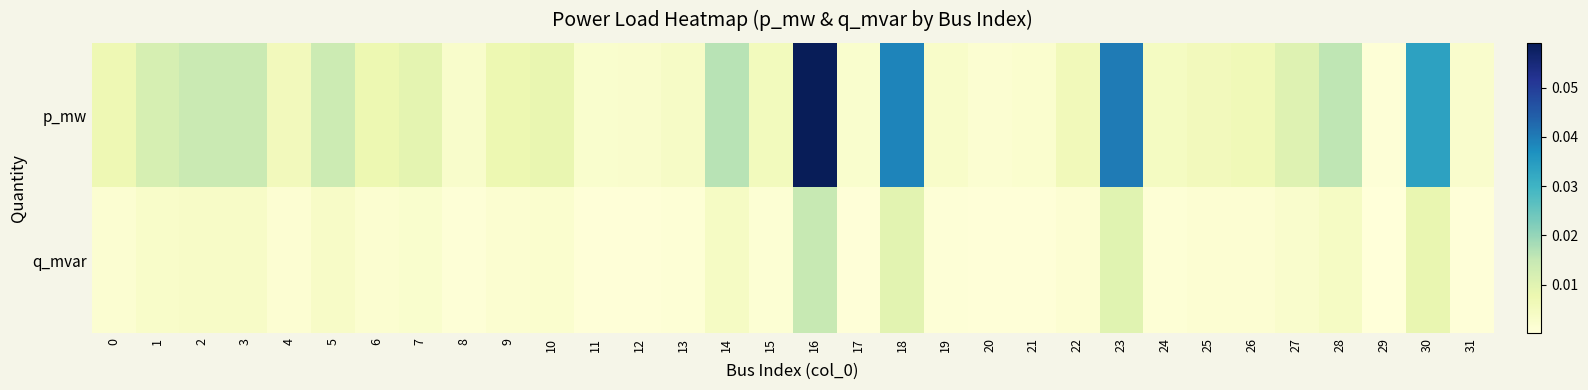

Reading left to right, transcribe all the data shown in this chart.

p_mw: 0=0.0	1=0.0	2=0.0	3=0.0	4=0.0	5=0.0	6=0.0	7=0.0	8=0.0	9=0.0	10=0.0	11=0.0	12=0.0	13=0.0	14=0.0	15=0.0	16=0.1	17=0.0	18=0.0	19=0.0	20=0.0	21=0.0	22=0.0	23=0.0	24=0.0	25=0.0	26=0.0	27=0.0	28=0.0	29=0.0	30=0.0	31=0.0
q_mvar: 0=0.0	1=0.0	2=0.0	3=0.0	4=0.0	5=0.0	6=0.0	7=0.0	8=0.0	9=0.0	10=0.0	11=0.0	12=0.0	13=0.0	14=0.0	15=0.0	16=0.0	17=0.0	18=0.0	19=0.0	20=0.0	21=0.0	22=0.0	23=0.0	24=0.0	25=0.0	26=0.0	27=0.0	28=0.0	29=0.0	30=0.0	31=0.0